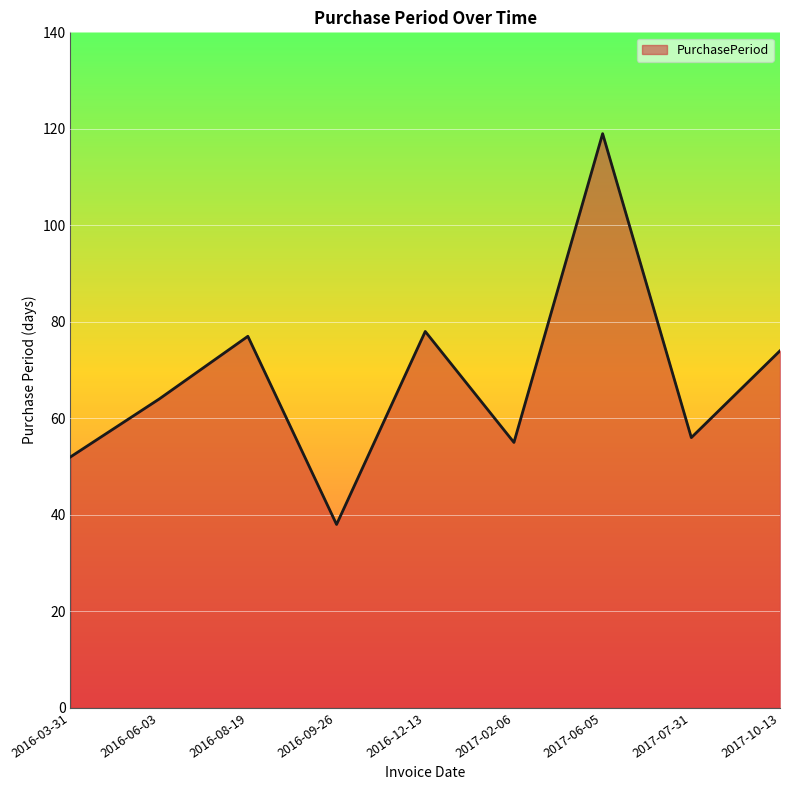

True or false: the data shows 97 at 2016-06-03.

False